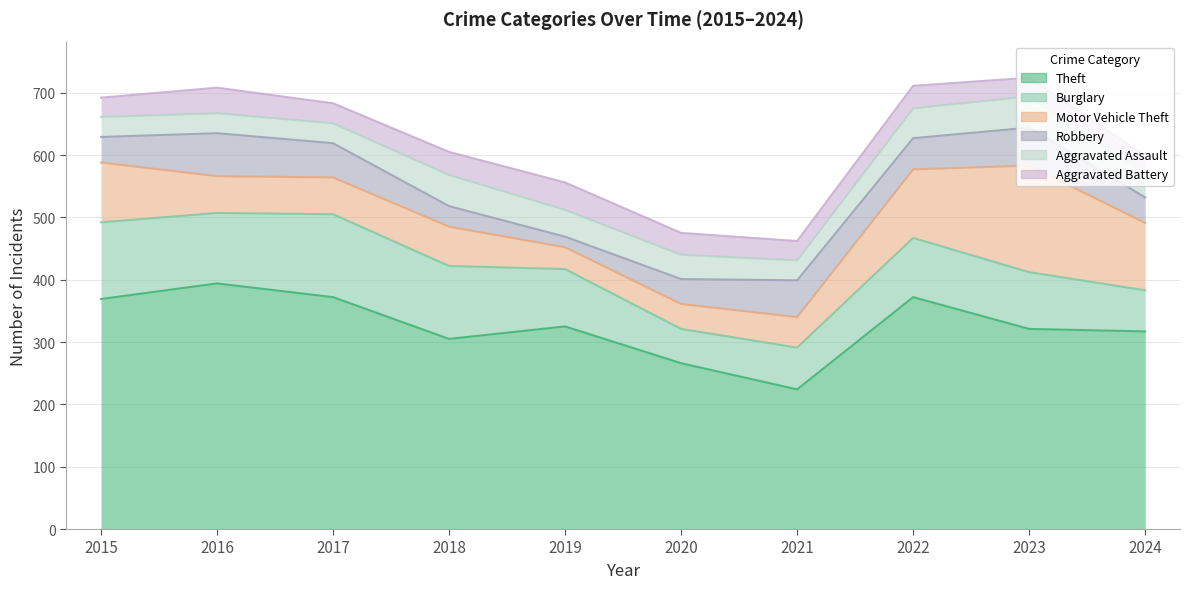

Which category has the lowest value in the Theft series?

2021